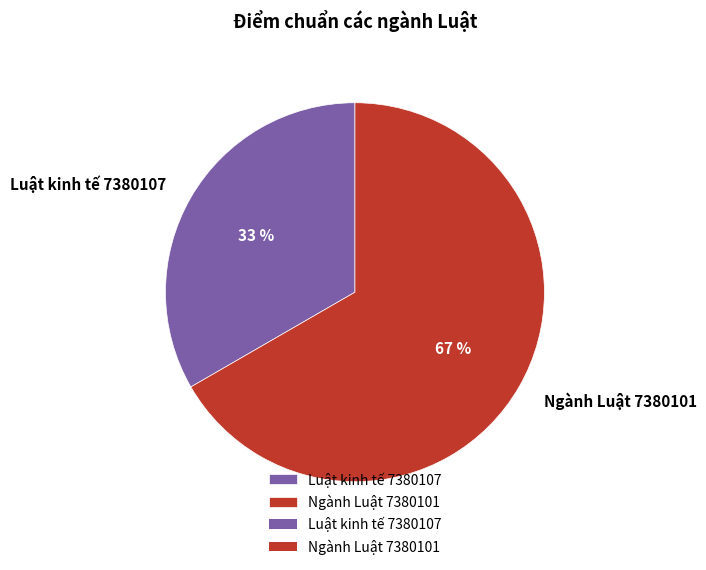

Do Ngành Luật 7380101 and Luật kinh tế 7380107 together represent more than half of the pie?

Yes